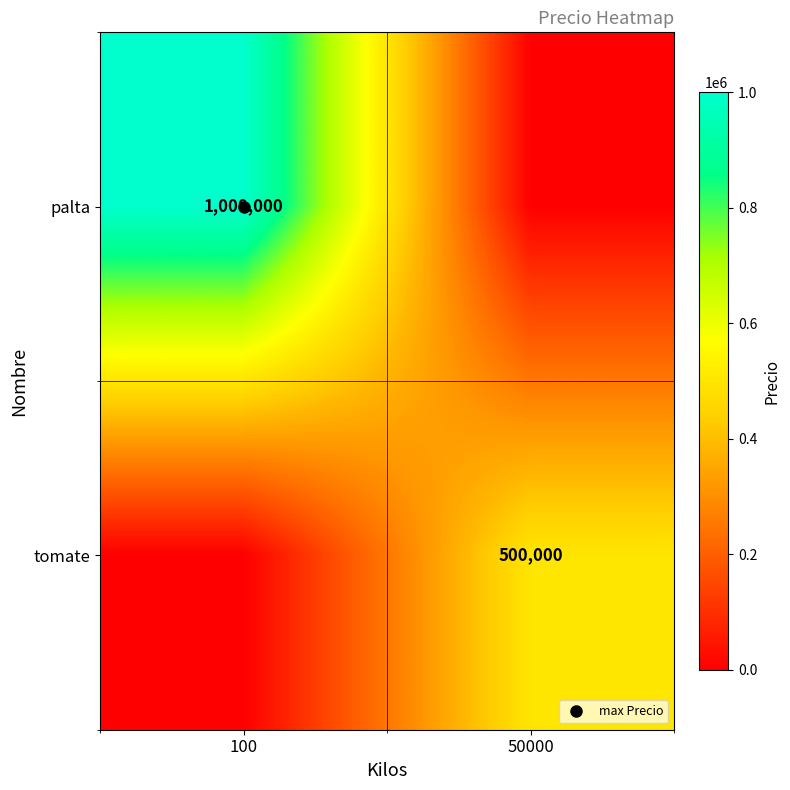

The value of palta at 50000 is 0. True or false?

True